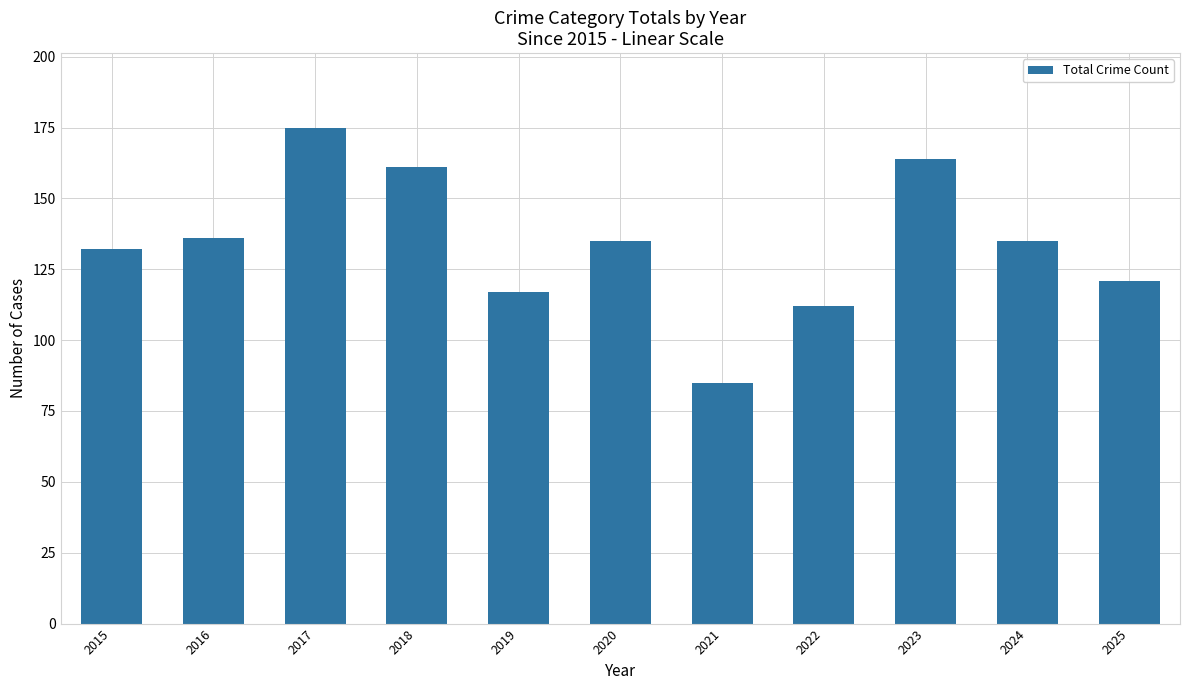

Where does the data first go above 135?

2016